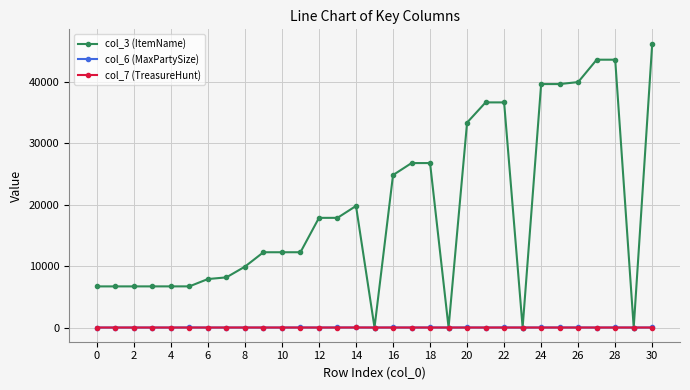

At how many categories does at least one series exceed 37512?

6